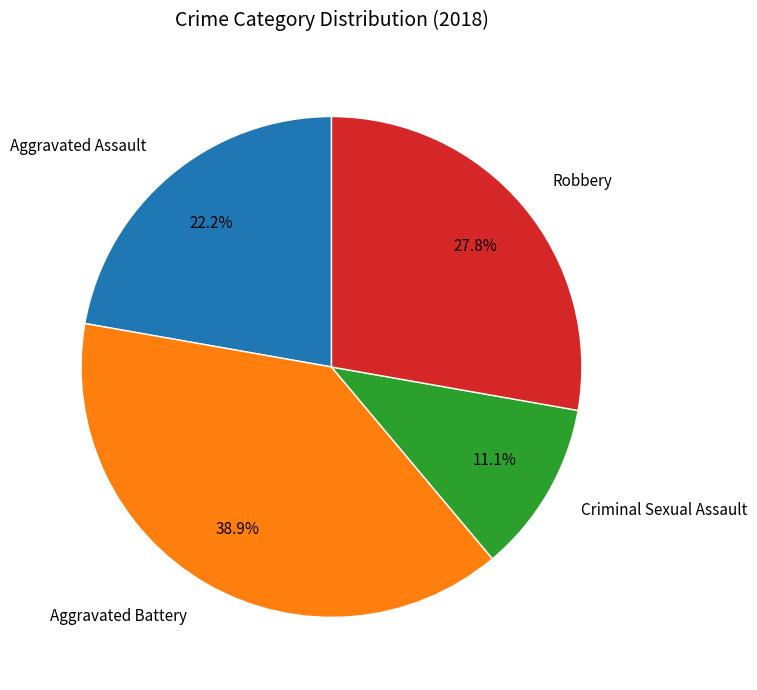

Rank the categories by value from highest to lowest.

Aggravated Battery, Robbery, Aggravated Assault, Criminal Sexual Assault